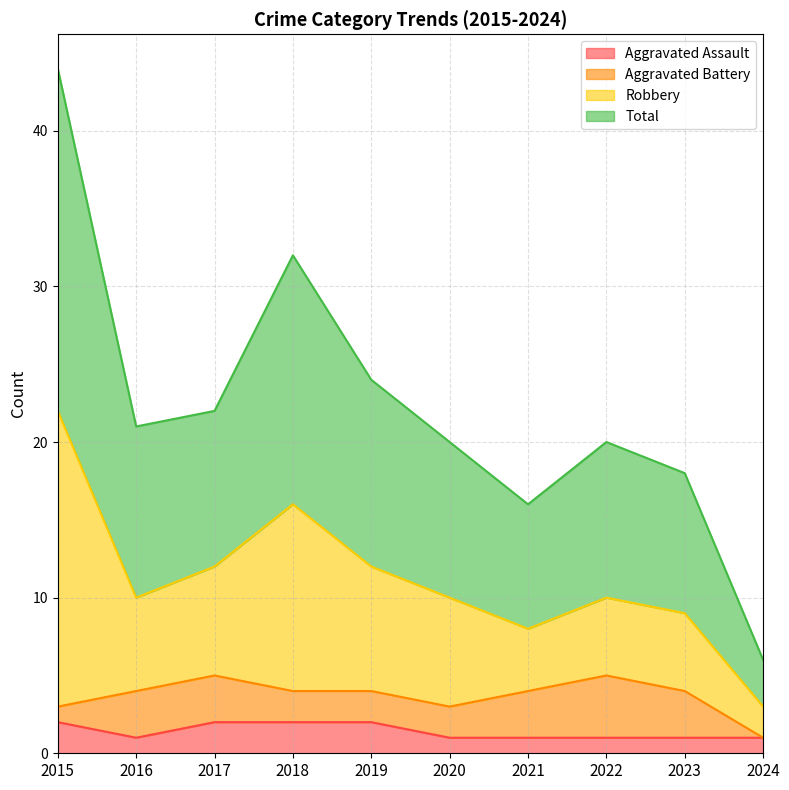

True or false: Aggravated Assault has a value of 1 at 2020.

True